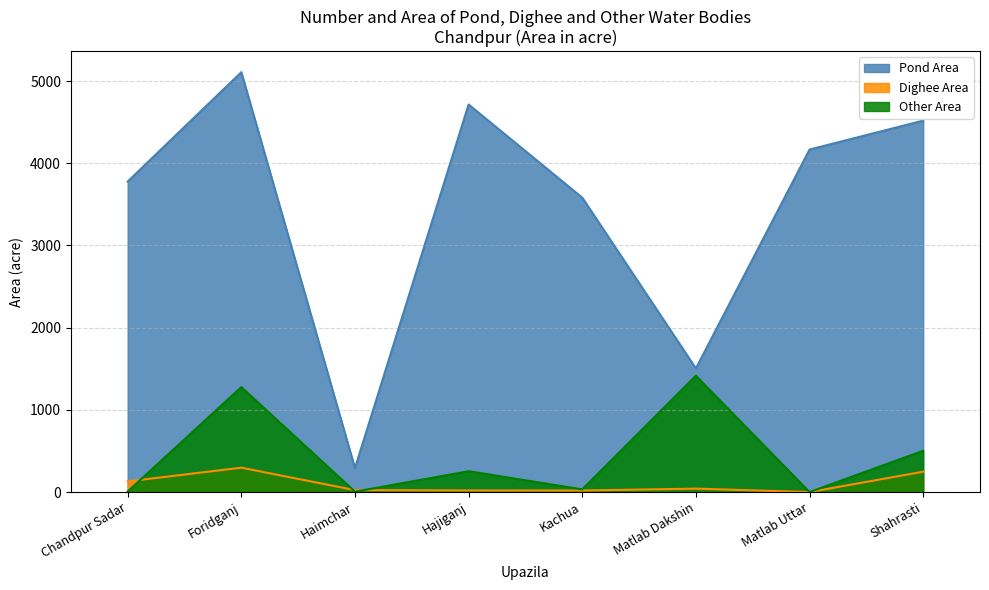

Reading left to right, extract all data points from this chart.

Pond Area: Chandpur Sadar=3778	Foridganj=5108	Haimchar=292	Hajiganj=4715	Kachua=3582	Matlab Dakshin=1505	Matlab Uttar=4167	Shahrasti=4519
Dighee Area: Chandpur Sadar=130	Foridganj=297	Haimchar=24	Hajiganj=20	Kachua=19	Matlab Dakshin=42	Matlab Uttar=0	Shahrasti=248
Other Area: Chandpur Sadar=7	Foridganj=1277	Haimchar=5	Hajiganj=254	Kachua=33	Matlab Dakshin=1415	Matlab Uttar=0	Shahrasti=503